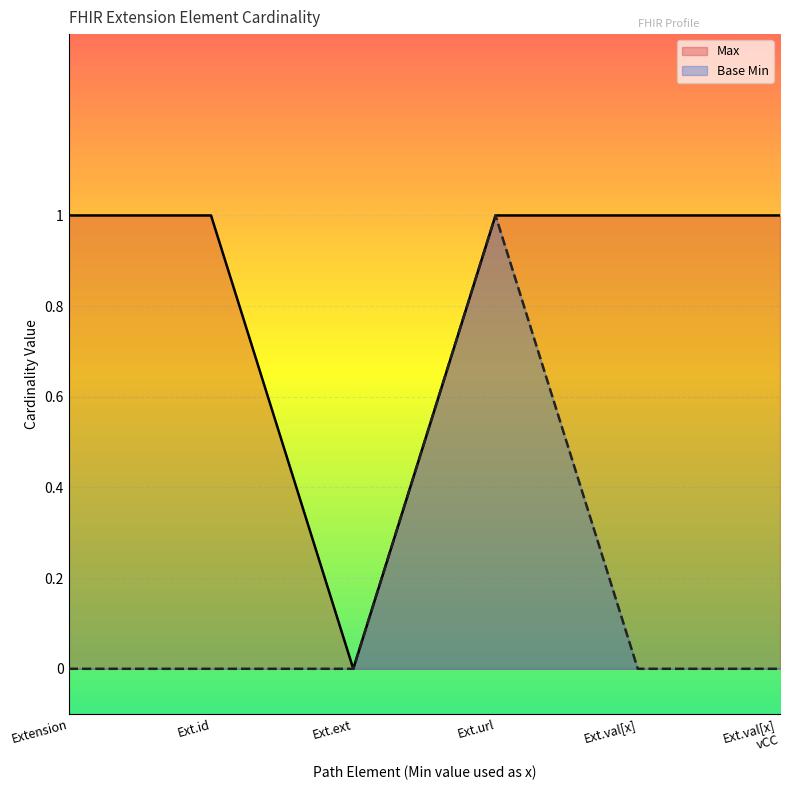

The Max series shows 0 at Ext.url. True or false?

False